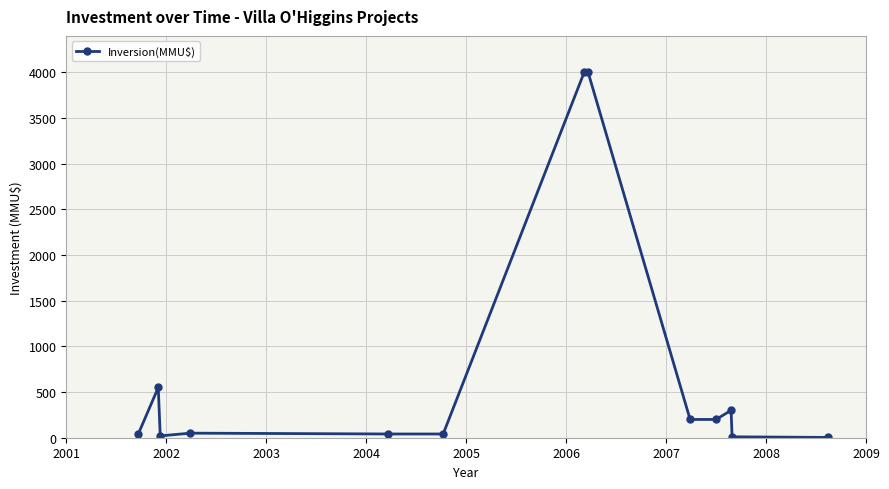

How many lines are shown in the chart?

1